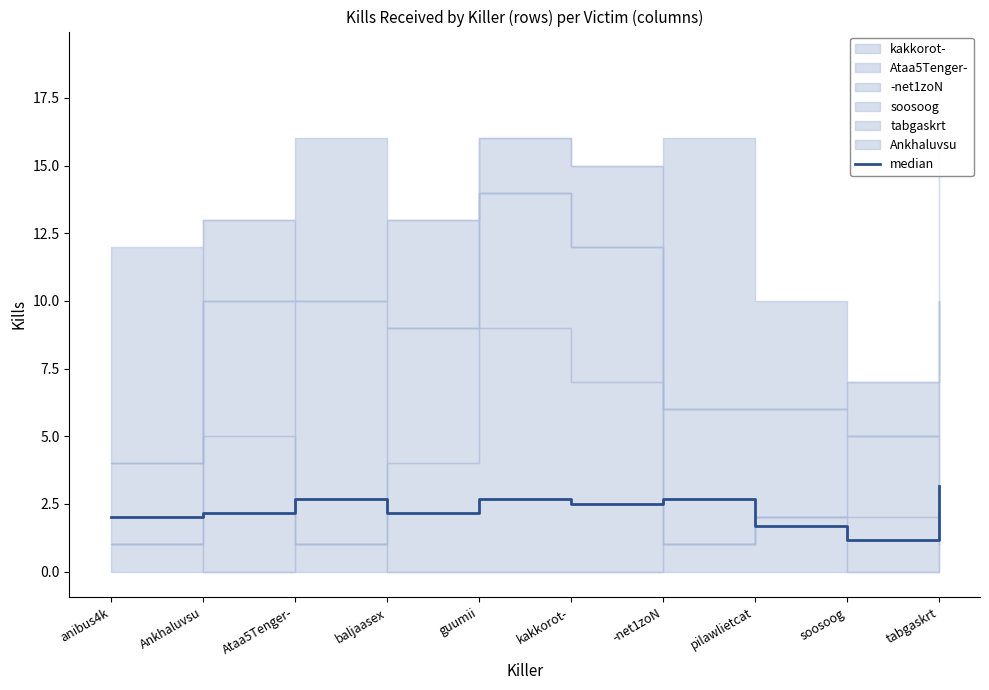

Reading left to right, list all the values displayed in this chart.

anibus4k=2.0	Ankhaluvsu=2.2	Ataa5Tenger-=2.7	baljaasex=2.2	guumii=2.7	kakkorot-=2.5	-net1zoN=2.7	pilawlietcat=1.7	soosoog=1.2	tabgaskrt=3.2